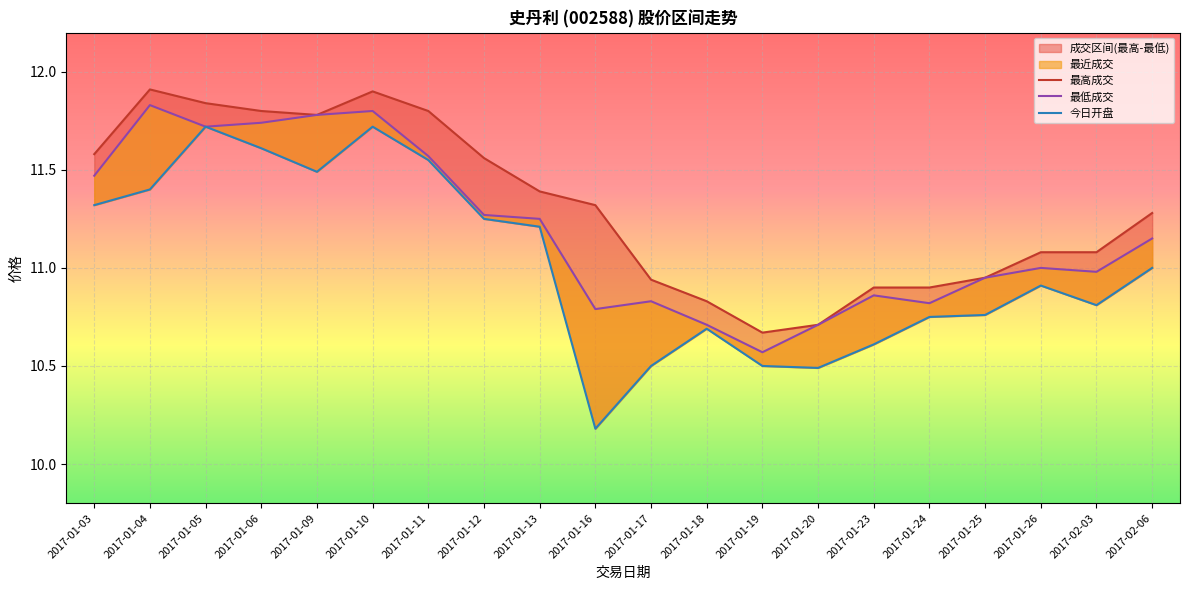

List the labels in order of 最高成交 value, smallest first.

2017-01-19, 2017-01-20, 2017-01-18, 2017-01-23, 2017-01-24, 2017-01-17, 2017-01-25, 2017-01-26, 2017-02-03, 2017-02-06, 2017-01-16, 2017-01-13, 2017-01-12, 2017-01-03, 2017-01-09, 2017-01-06, 2017-01-11, 2017-01-05, 2017-01-10, 2017-01-04